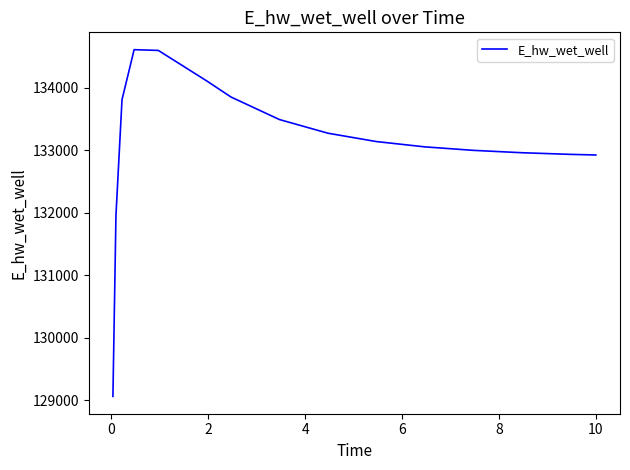

What is the maximum value shown in the chart?

134609.0